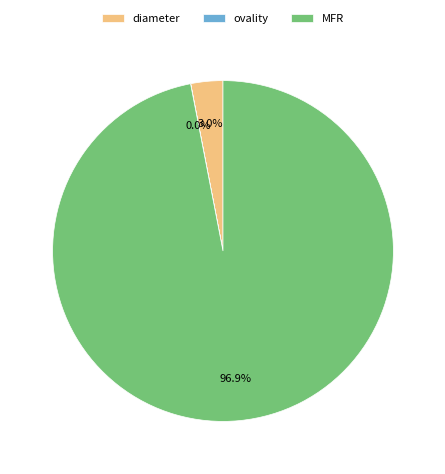

Which category has the biggest portion of the pie?

MFR